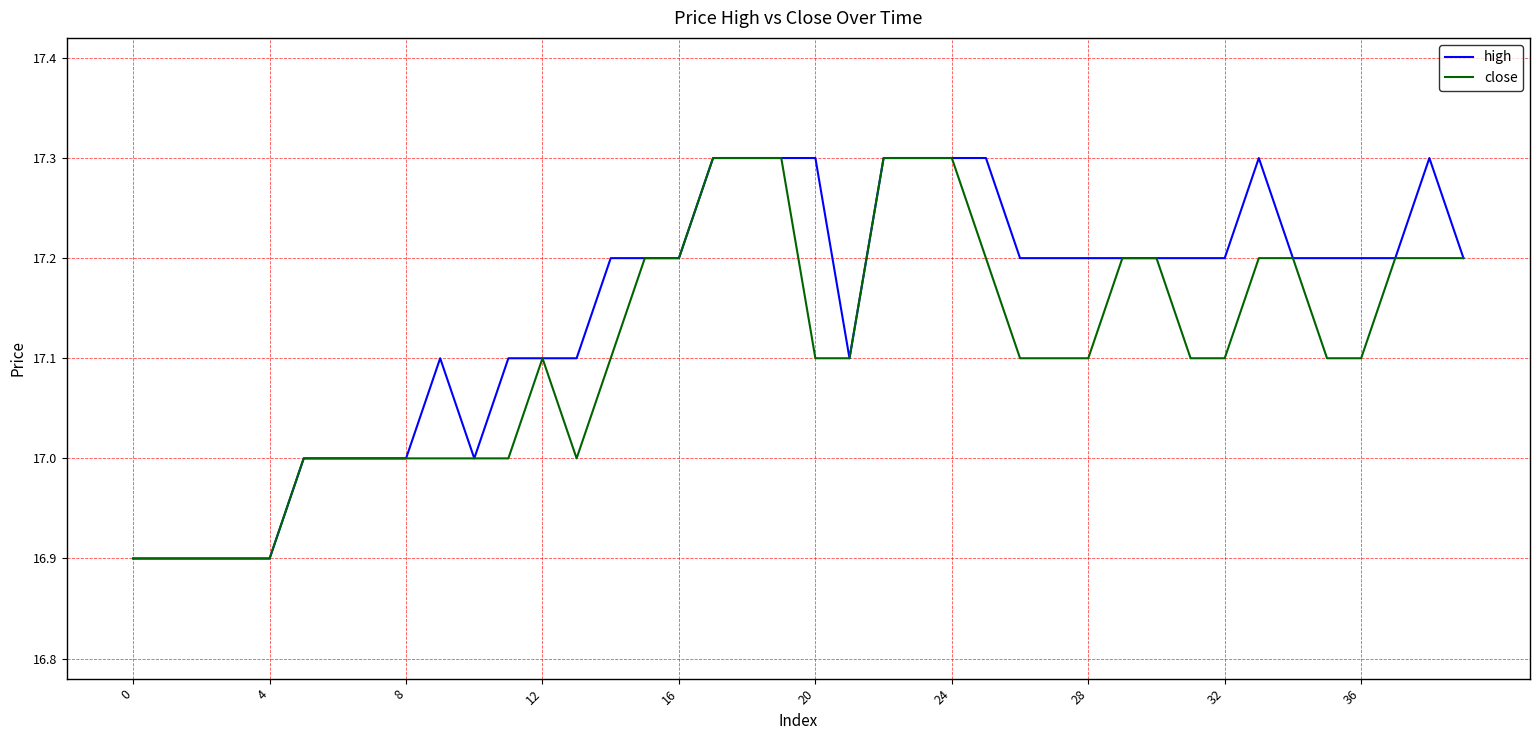

What is the difference between the second highest and second lowest values in the close series?

0.4